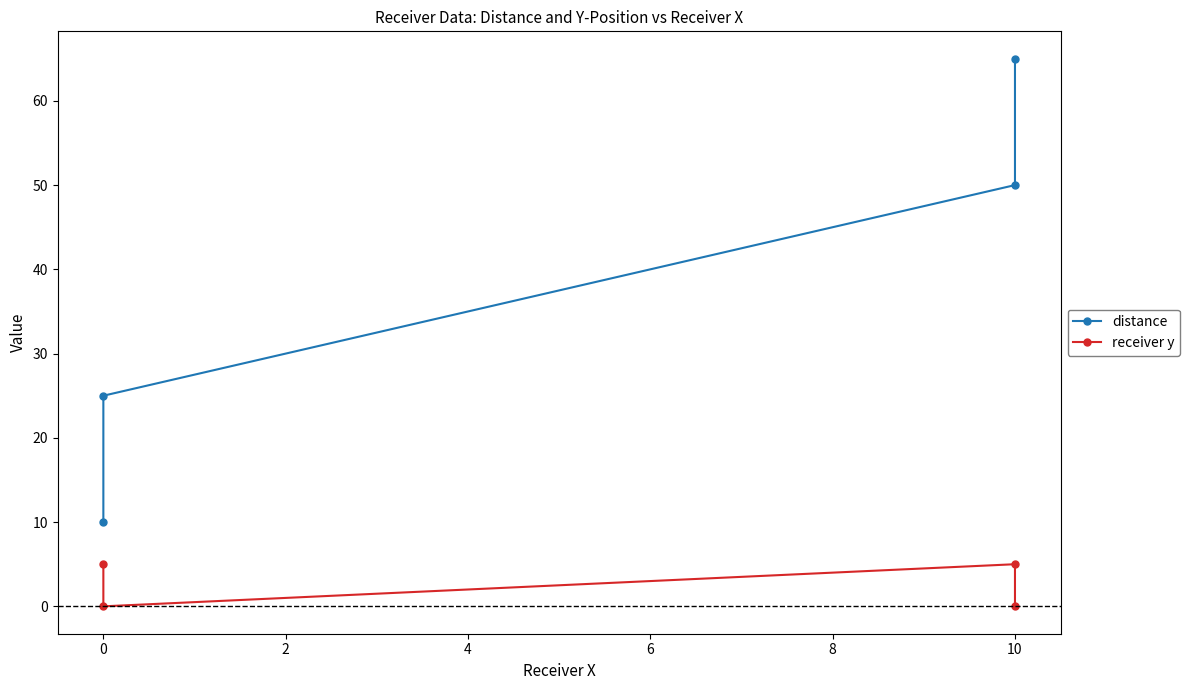

True or false: receiver y and distance intersect in this chart.

False